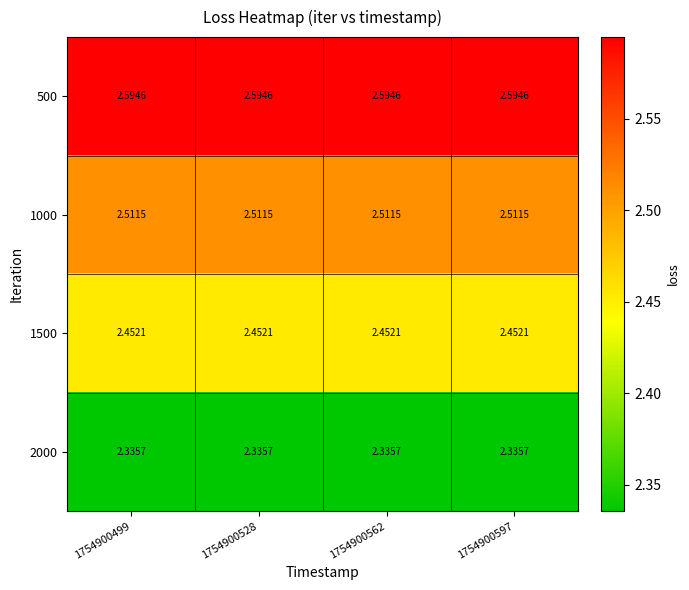

At which category is the sum across all series the highest?

1754900499